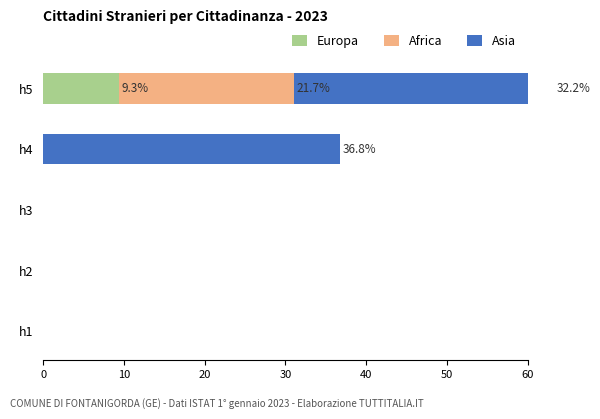

How many bars are there in each group?

3